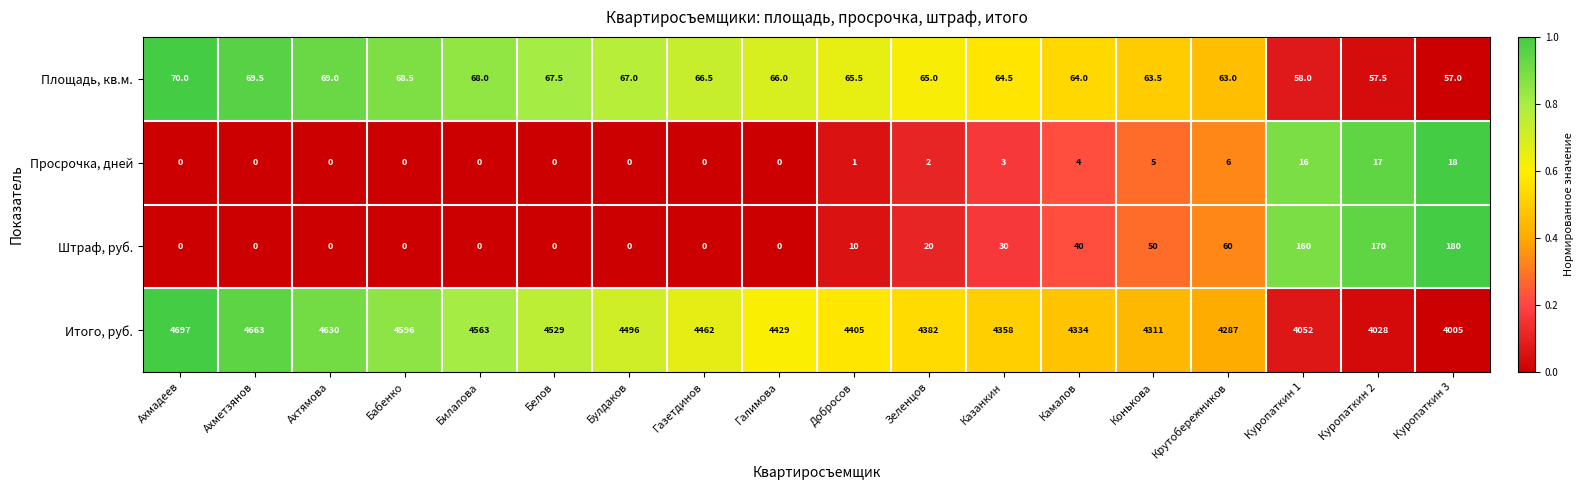

What is the spread (max minus min) of values at Добросов?

4404.0